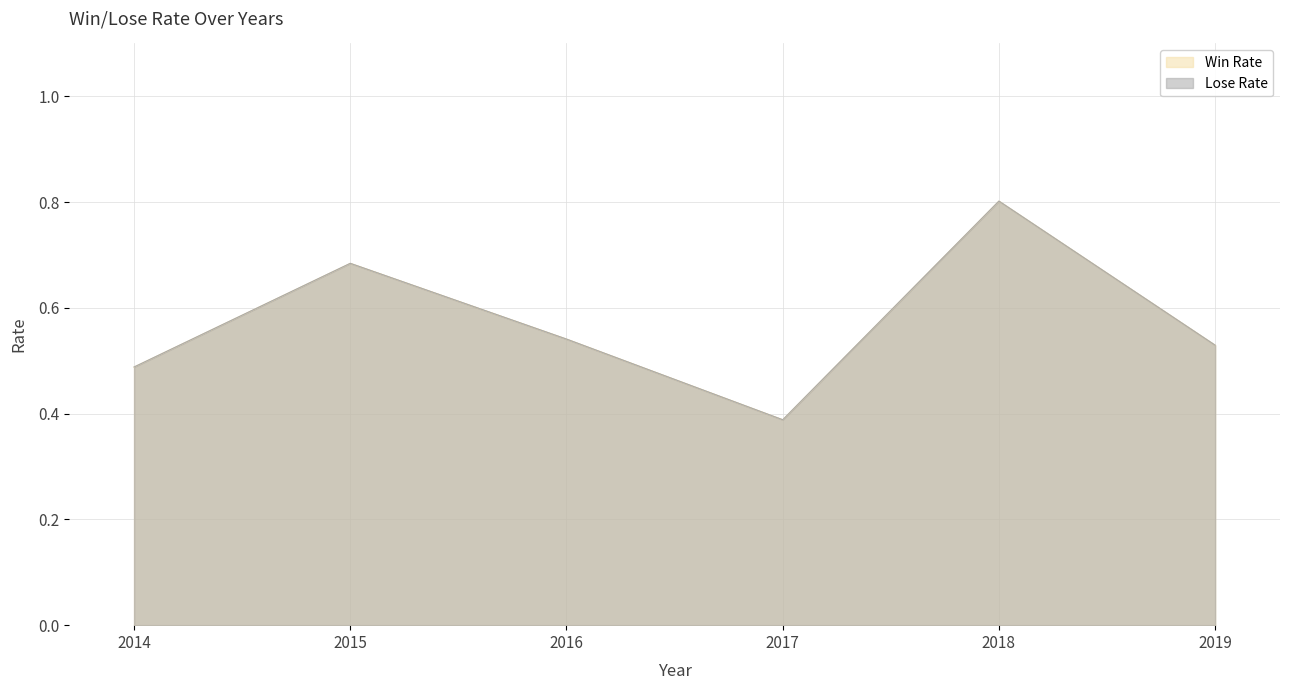

At which category is the sum across all series the highest?

2018